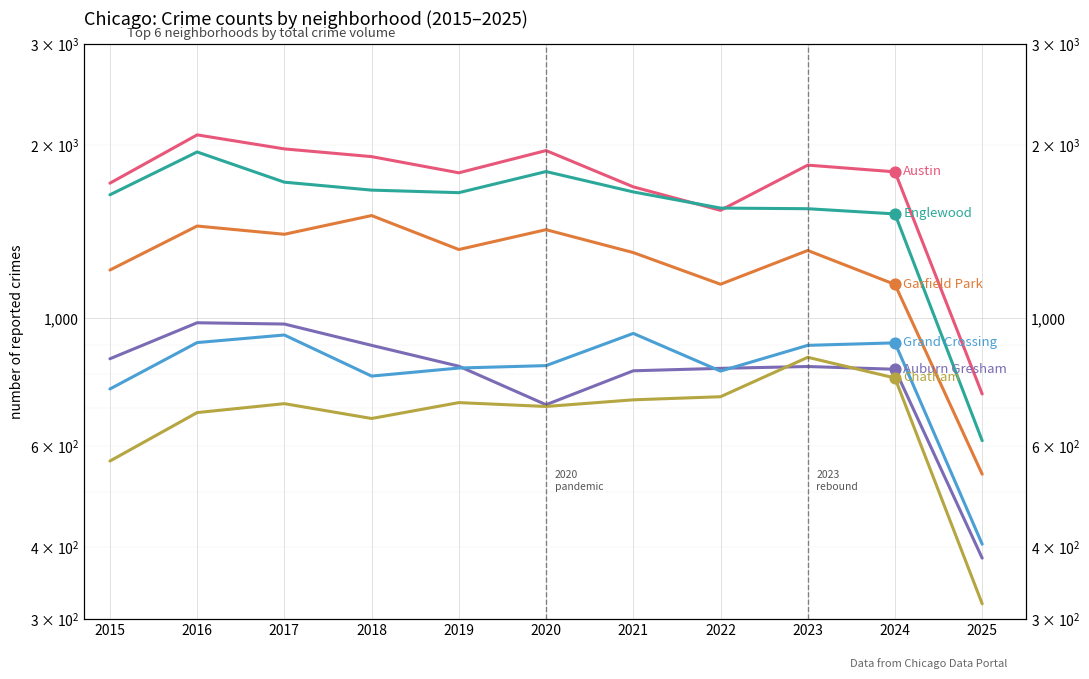

Which series contains the lowest Y value?

Chatham